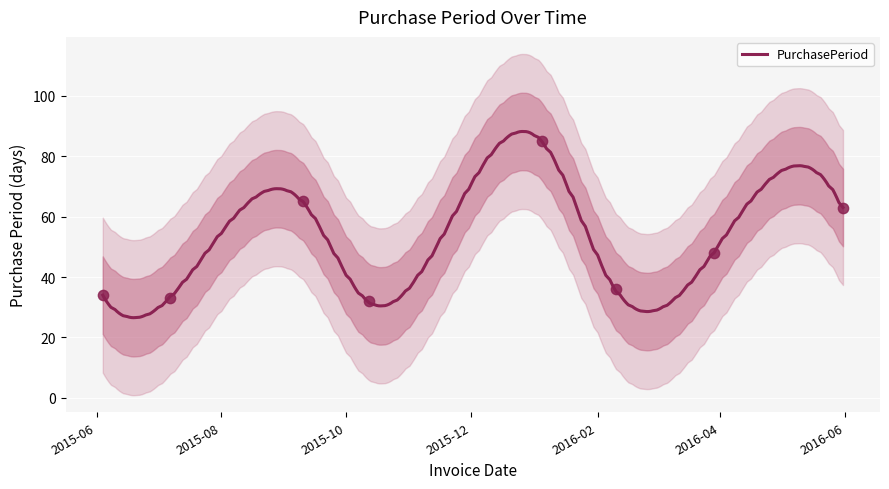

Between 2016-02-10 and 2015-10-12, which is larger?

2016-02-10